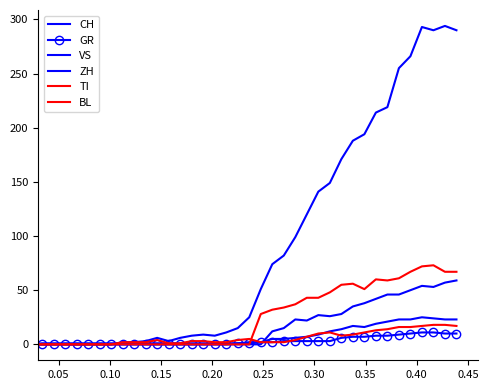

How many intersections are there between BL and GR?

1